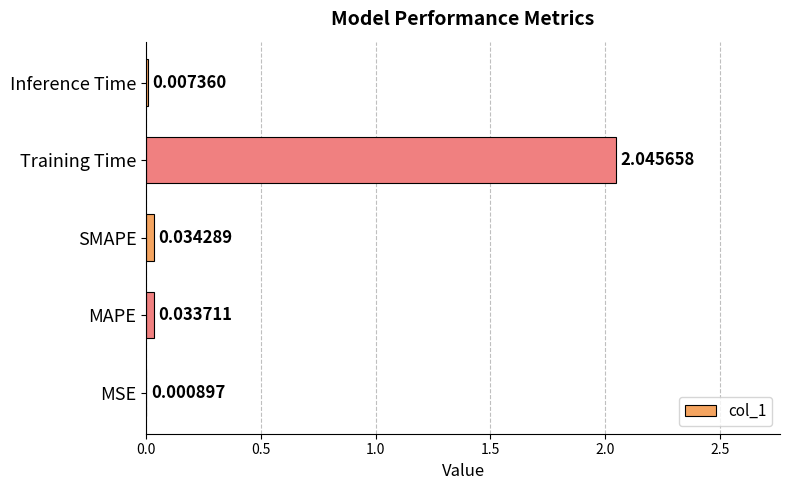

What is the change in value from MSE to Training Time?

+2.0